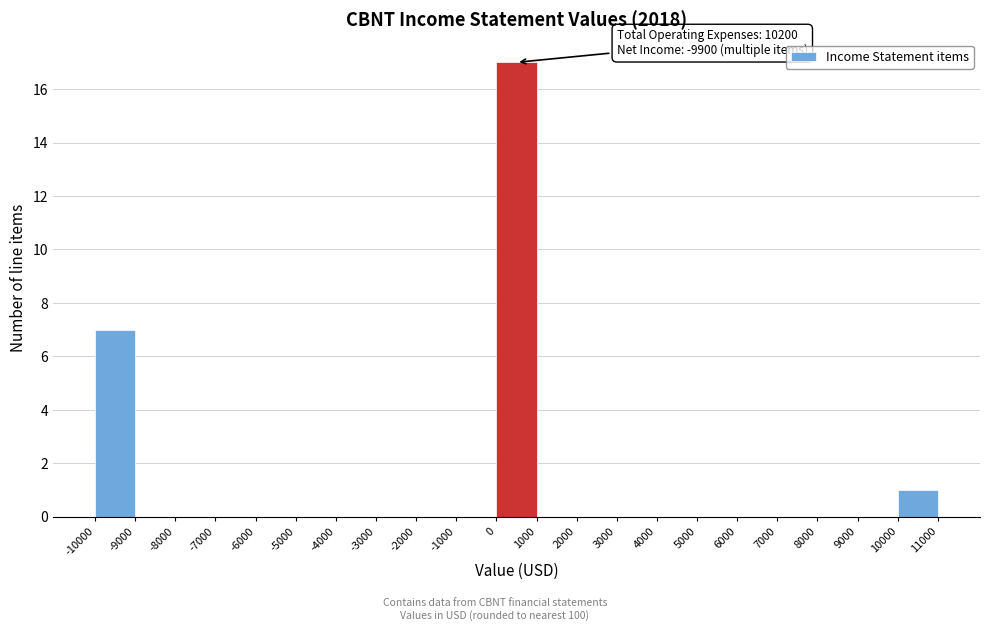

Over which range of the x-axis is the bar tallest?

0 to 1000